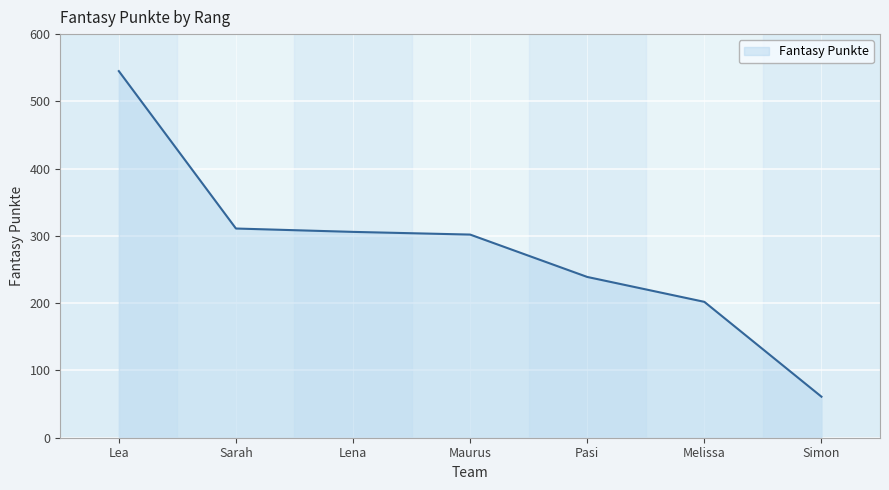

Does the chart have visible grid lines?

Yes